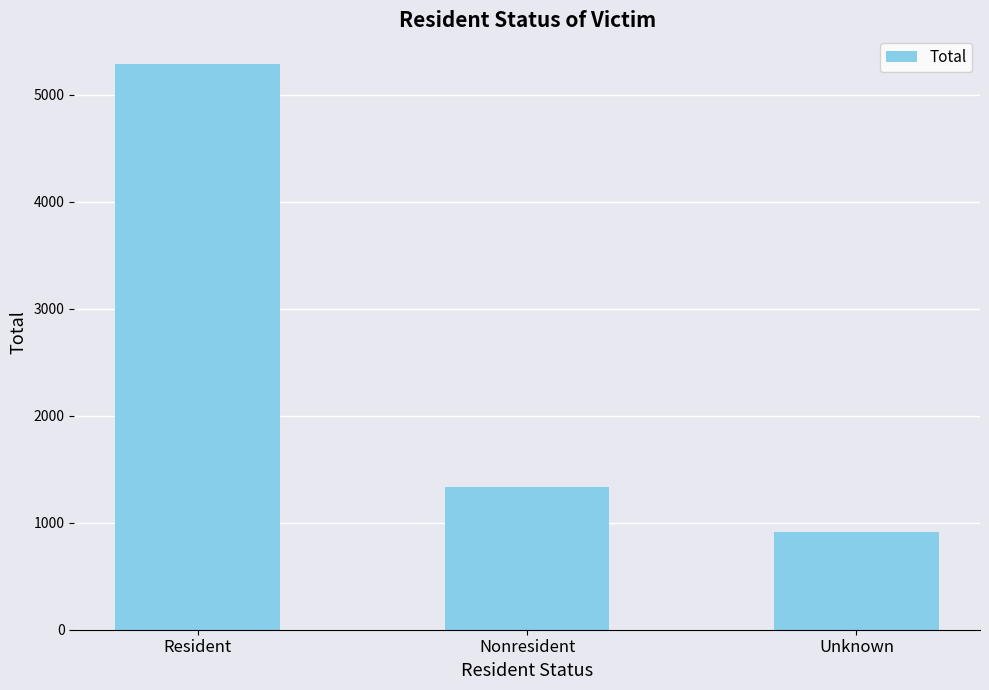

What is the minimum value shown in the chart?

913